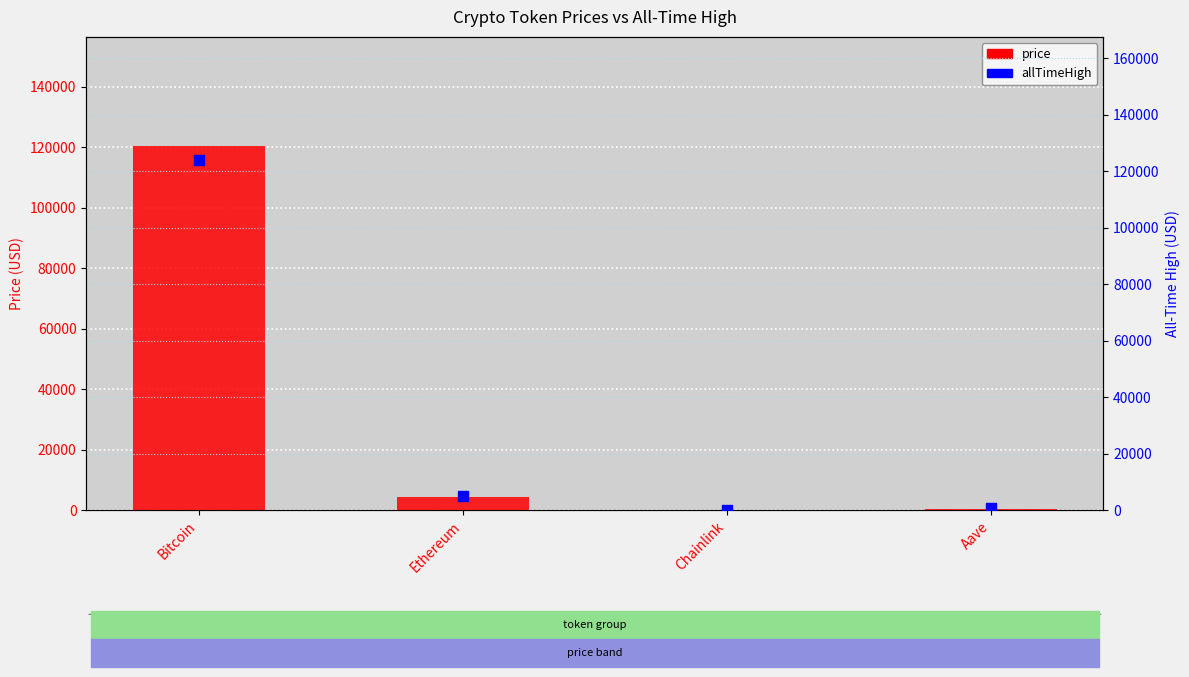

Which series contains the lowest Y value?

price